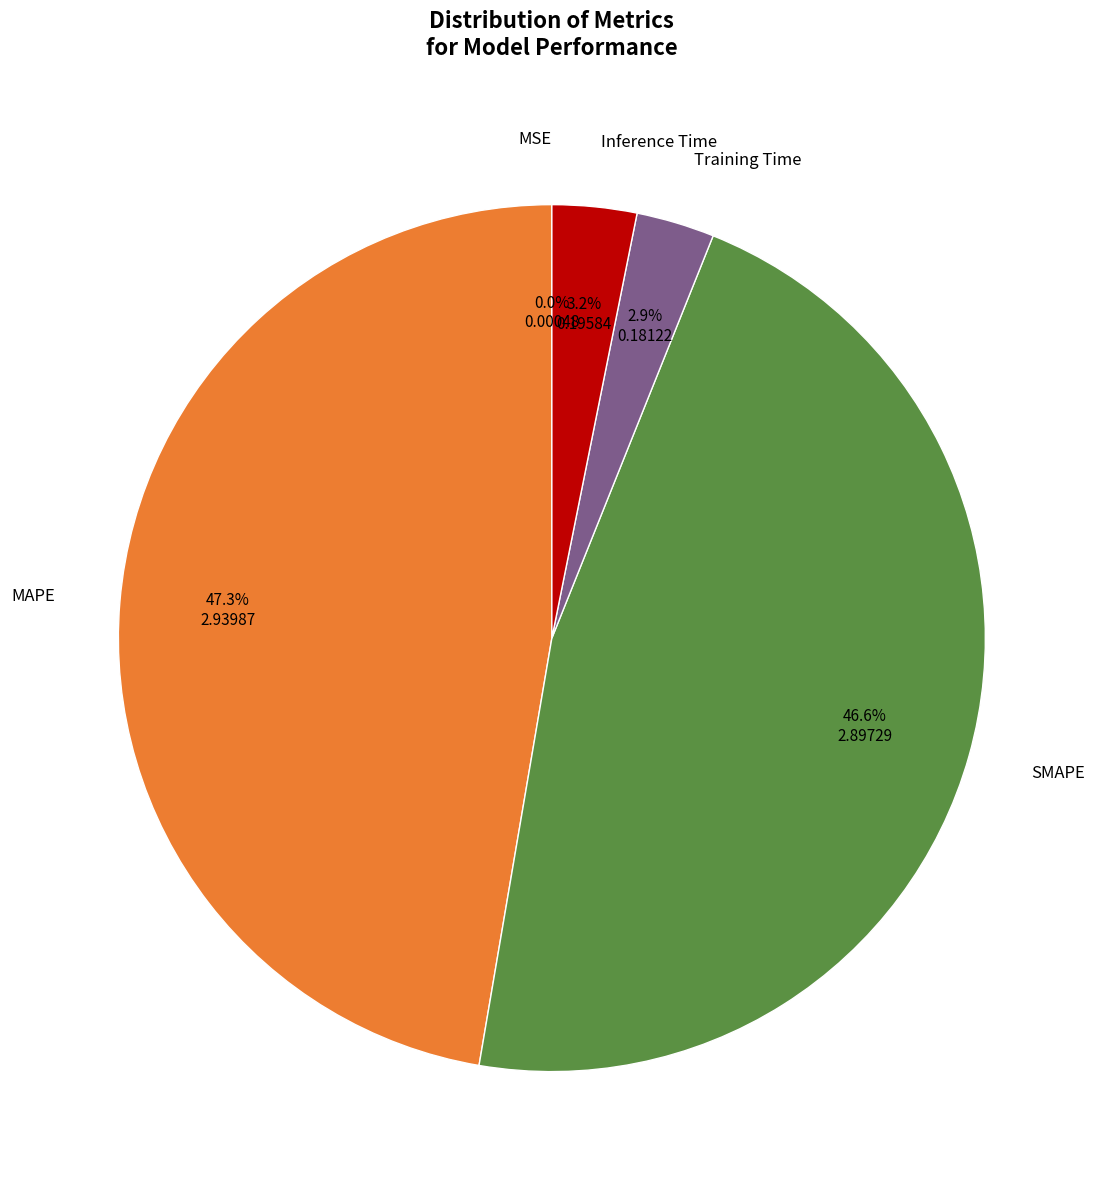

Is there a majority slice in this chart?

No